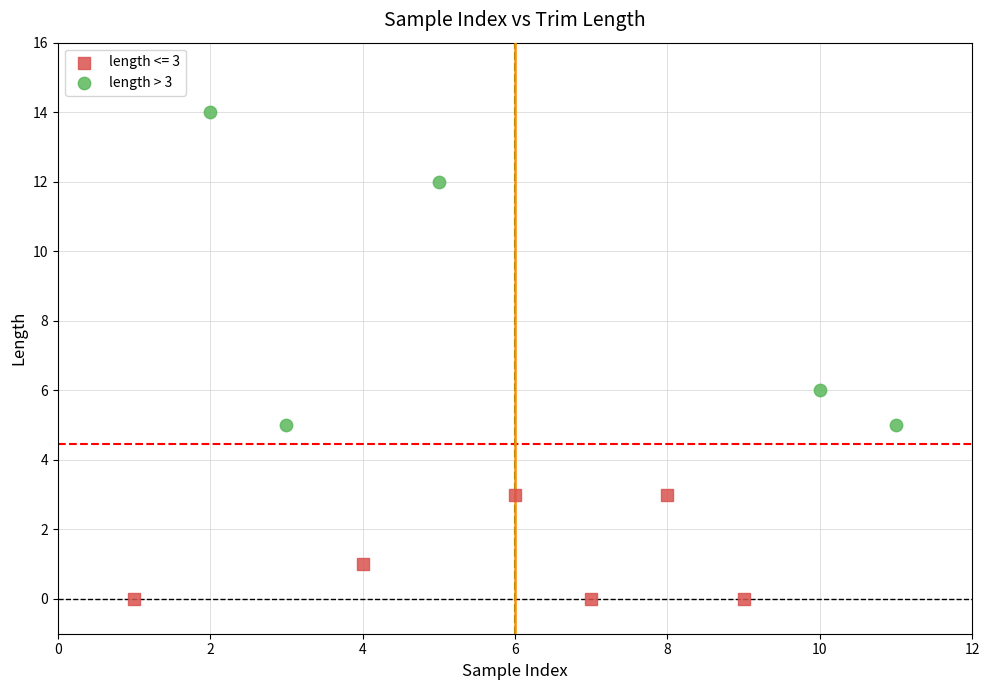

Which series reaches the minimum Y coordinate?

length <= 3